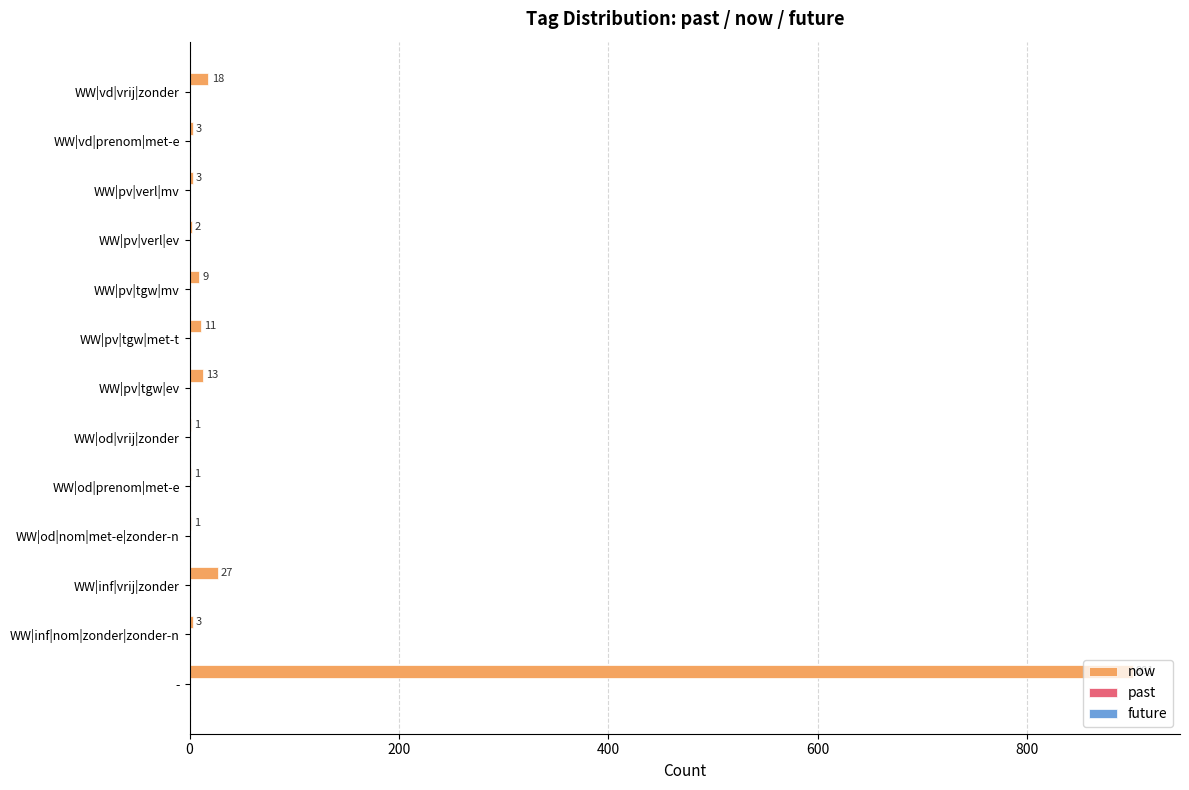

How many data points does each series have?

13